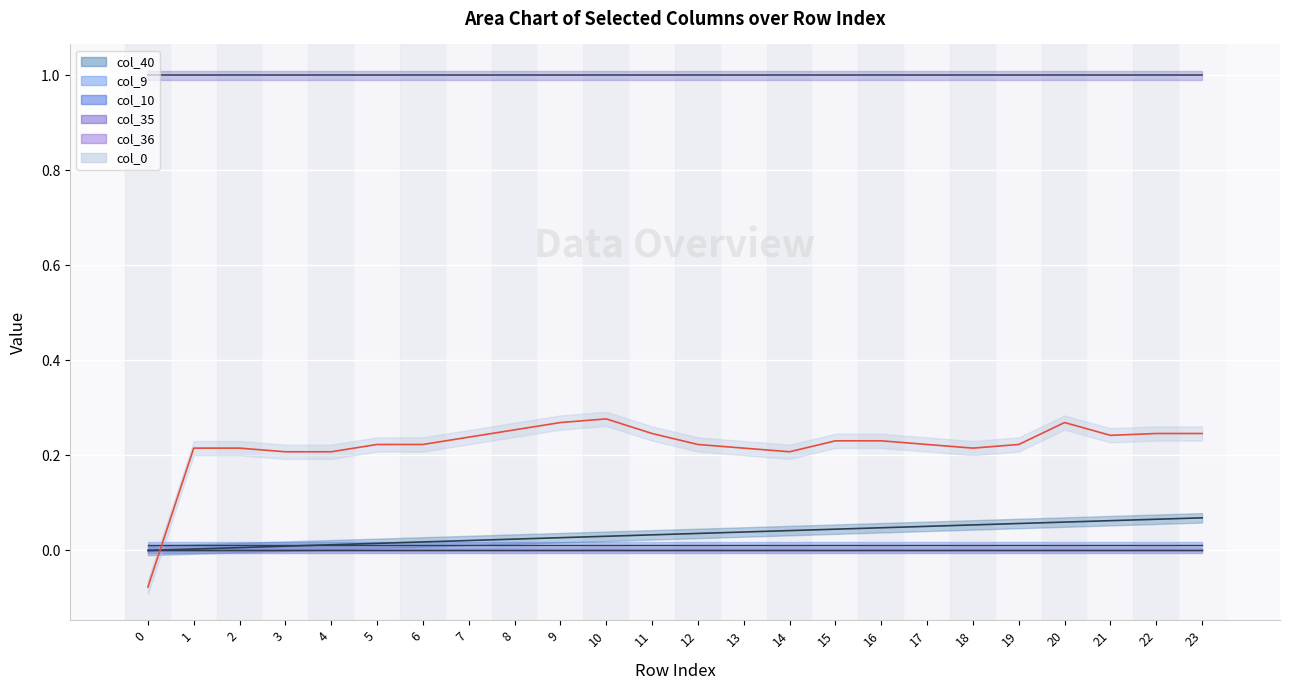

How many data points in col_0 are above 0?

23